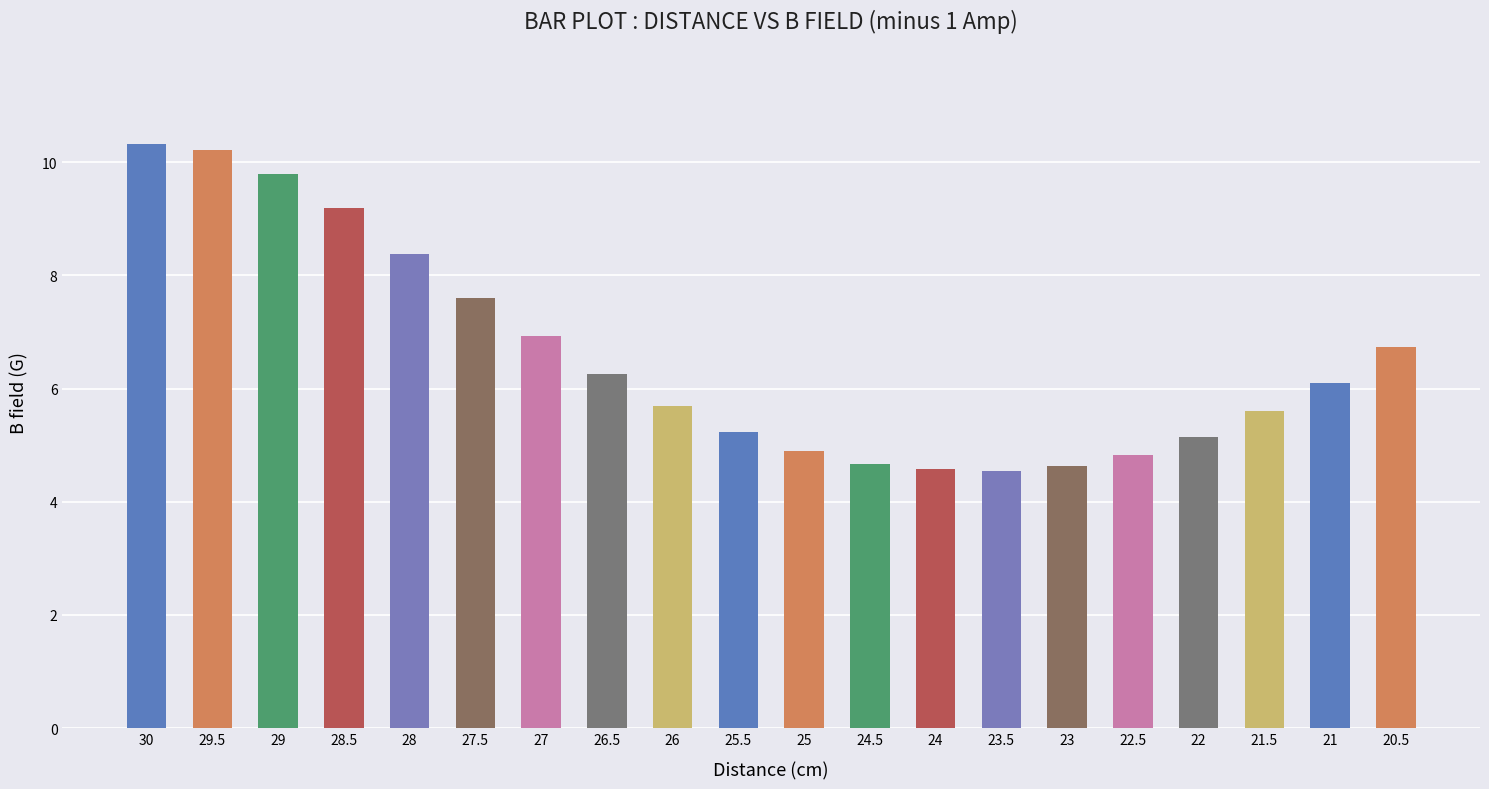

Approximately how many times larger is the value at 27.5 compared to 21?

1.2